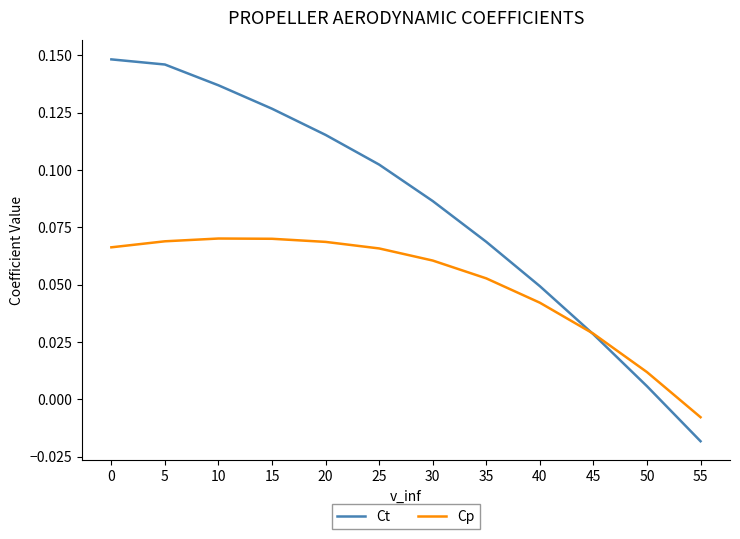

How many times do Cp and Ct cross each other?

1